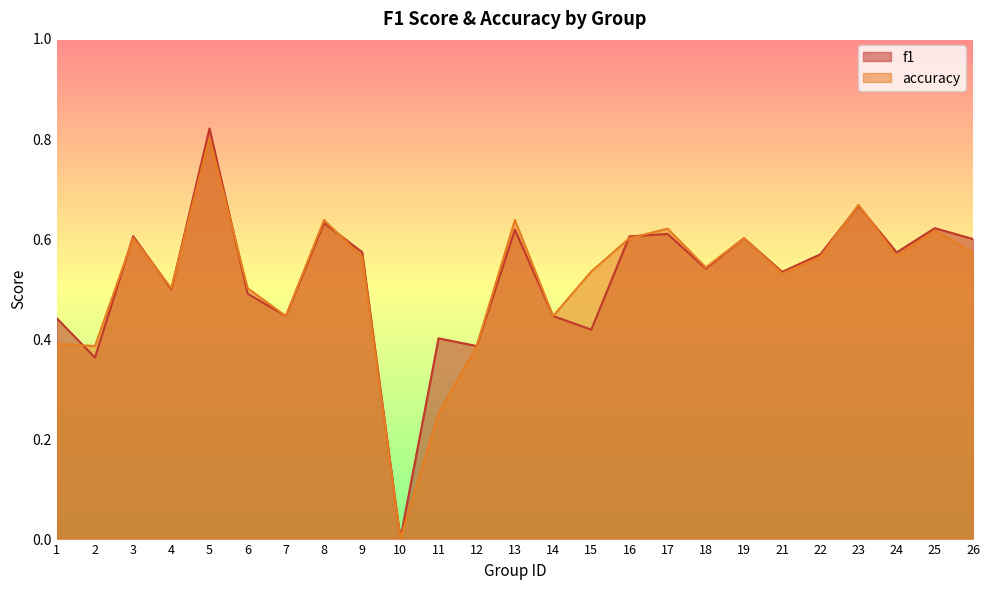

After their last crossing, which series has the higher values: accuracy or f1?

f1